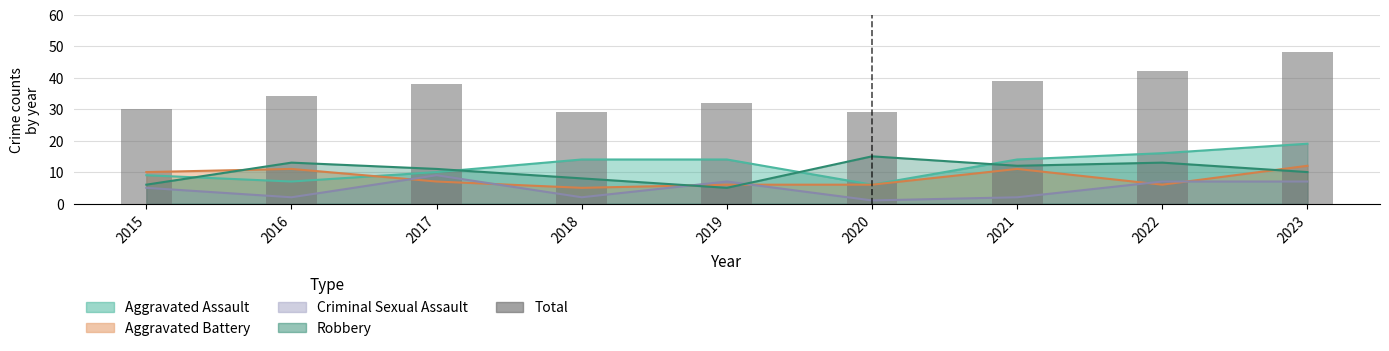

Which has a higher value, 2018 or 2017?

2017